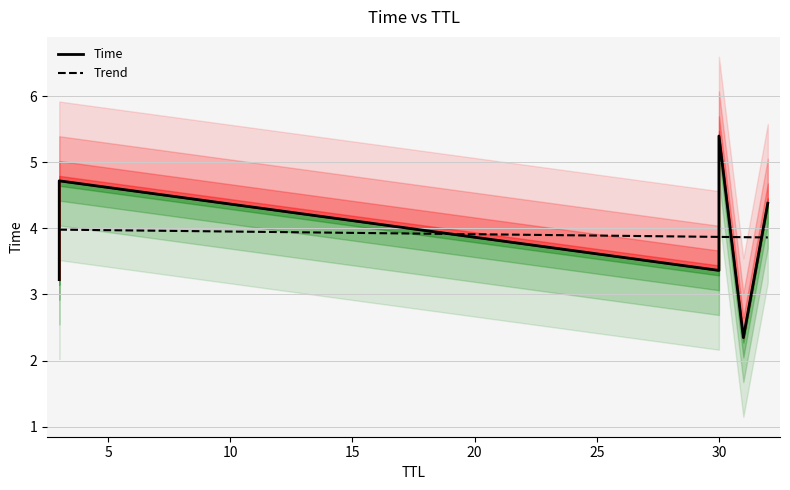

What value does the Trend series have at 5?

4.0